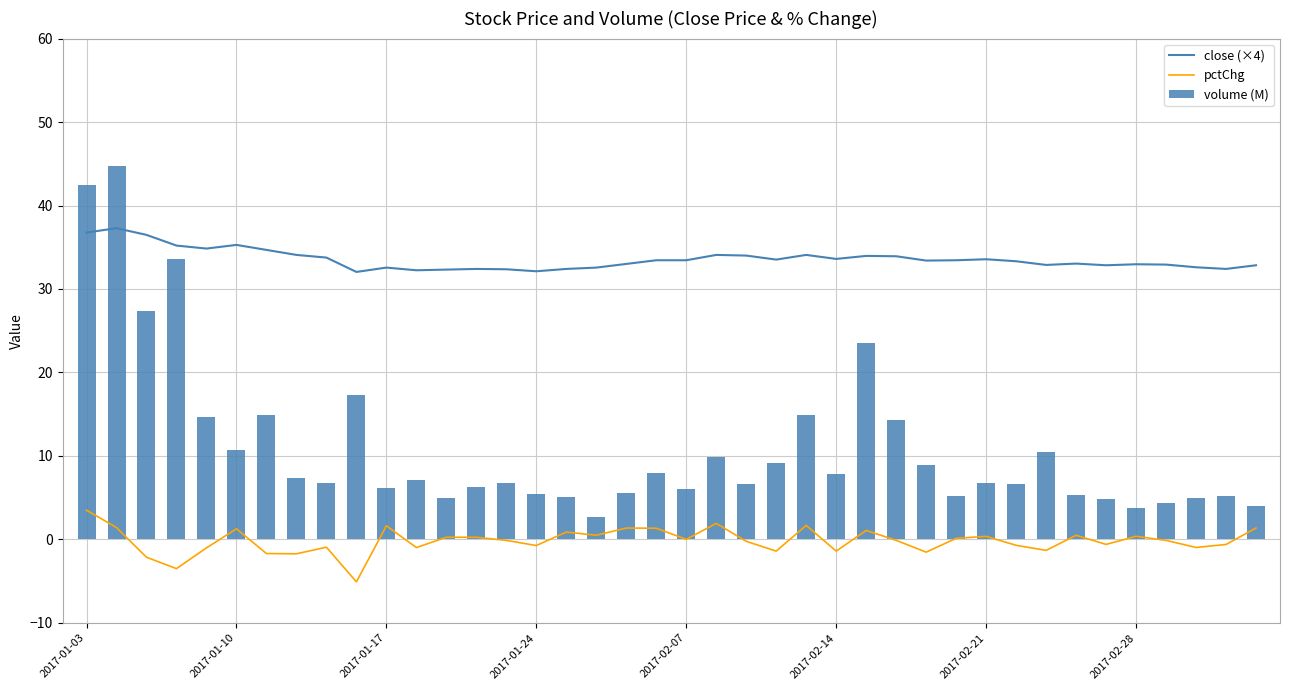

What is the difference between the highest and lowest values at 2017-01-03?

38.9